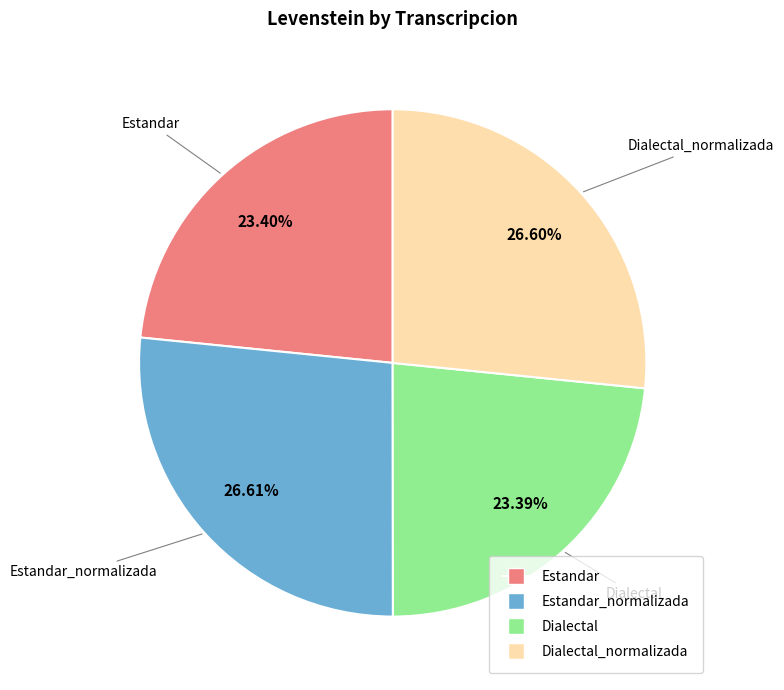

Is there any slice that represents more than half of the pie?

No